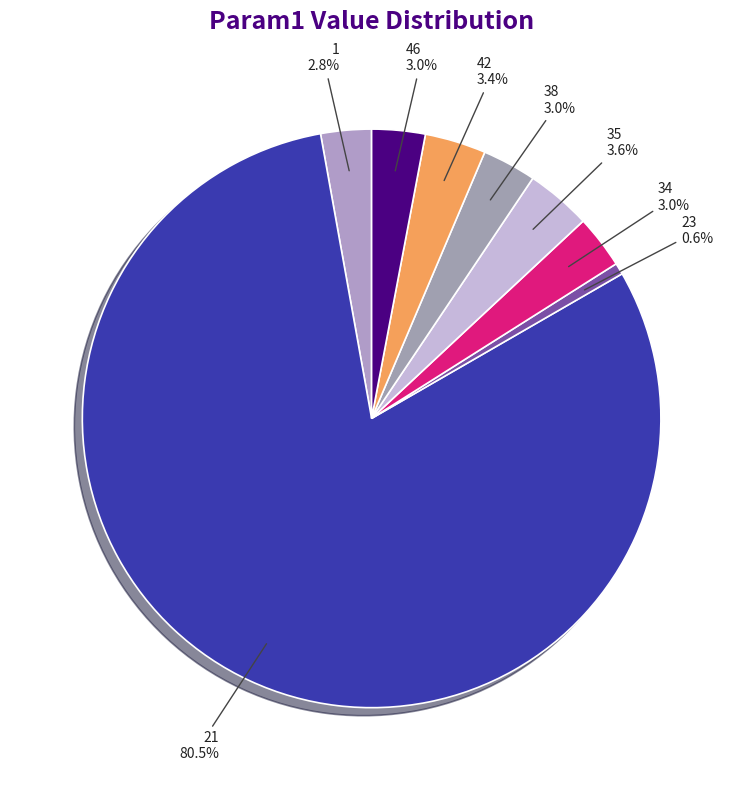

Is the sum of 38 and 21 greater than half?

Yes